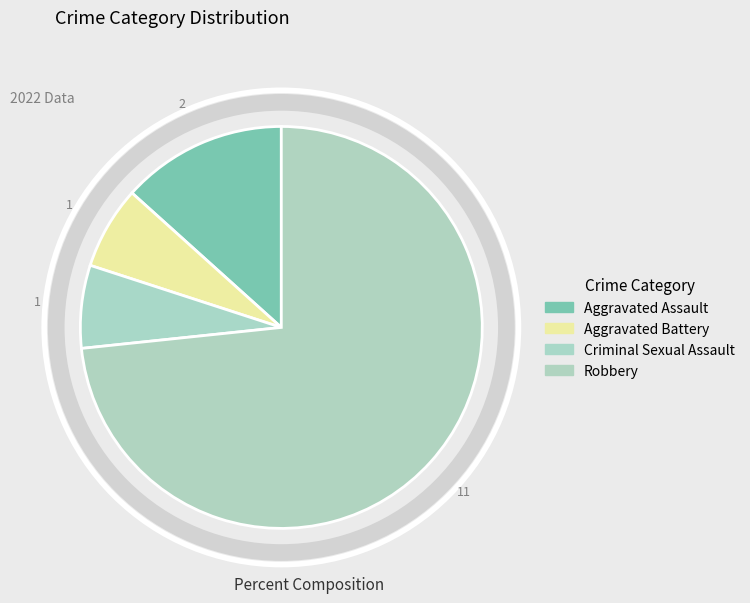

Approximately how many times larger is the value at Aggravated Battery compared to Robbery?

0.1